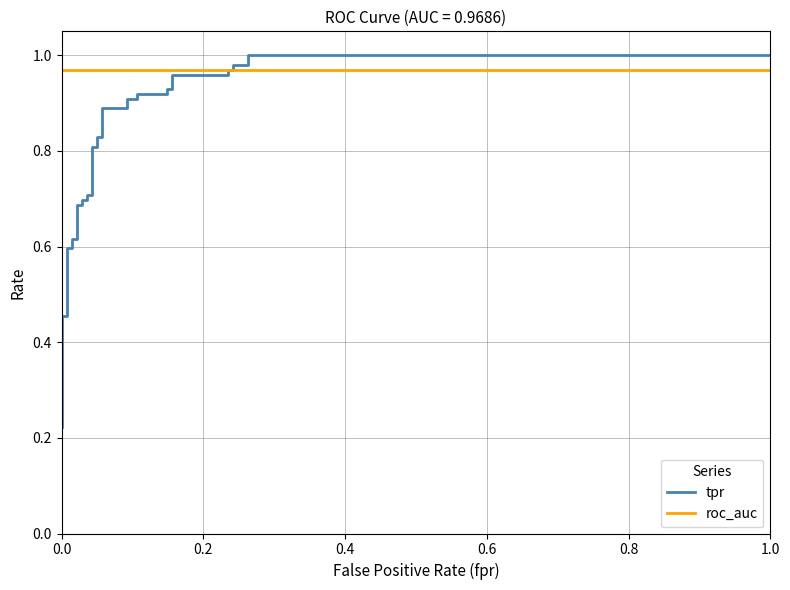

True or false: tpr has more than 0 points higher than both neighbors.

False